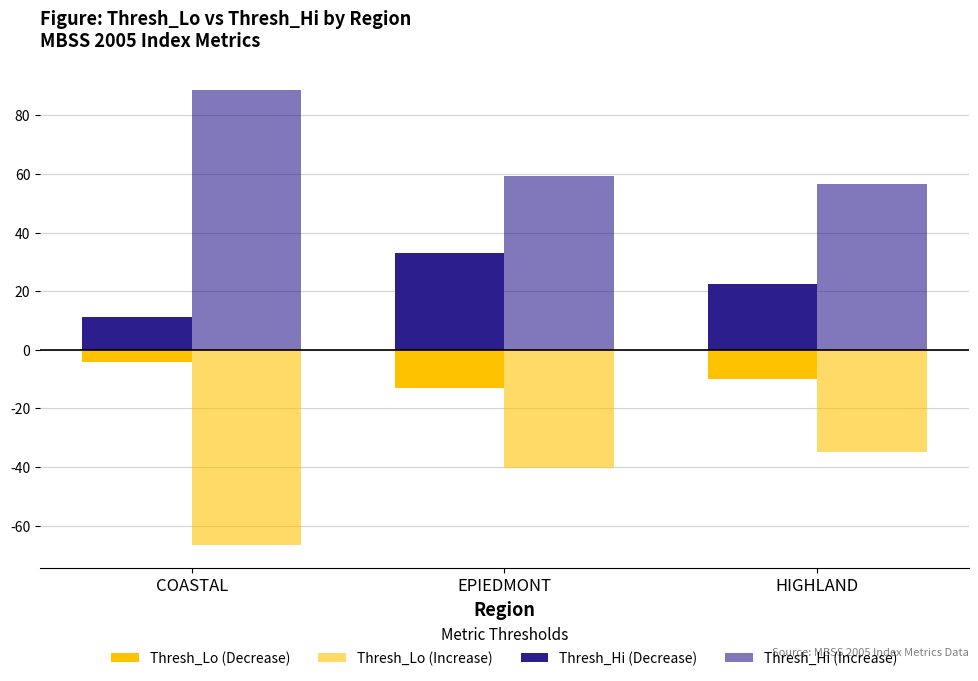

What is the spread (max minus min) of values at EPIEDMONT?

99.6